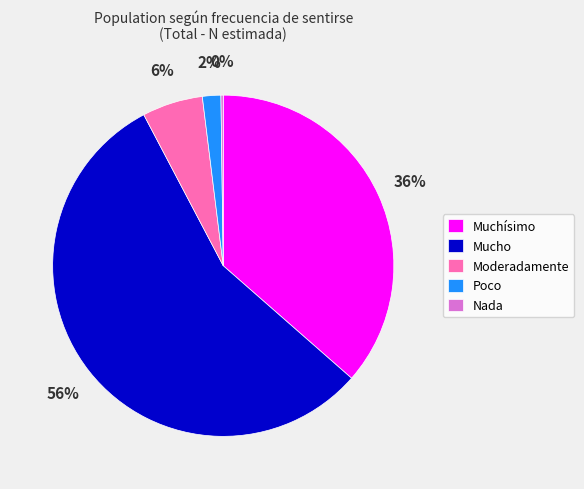

Is there any slice that represents more than half of the pie?

Yes